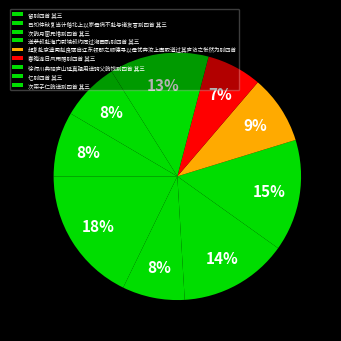

Does any single category account for the majority?

No